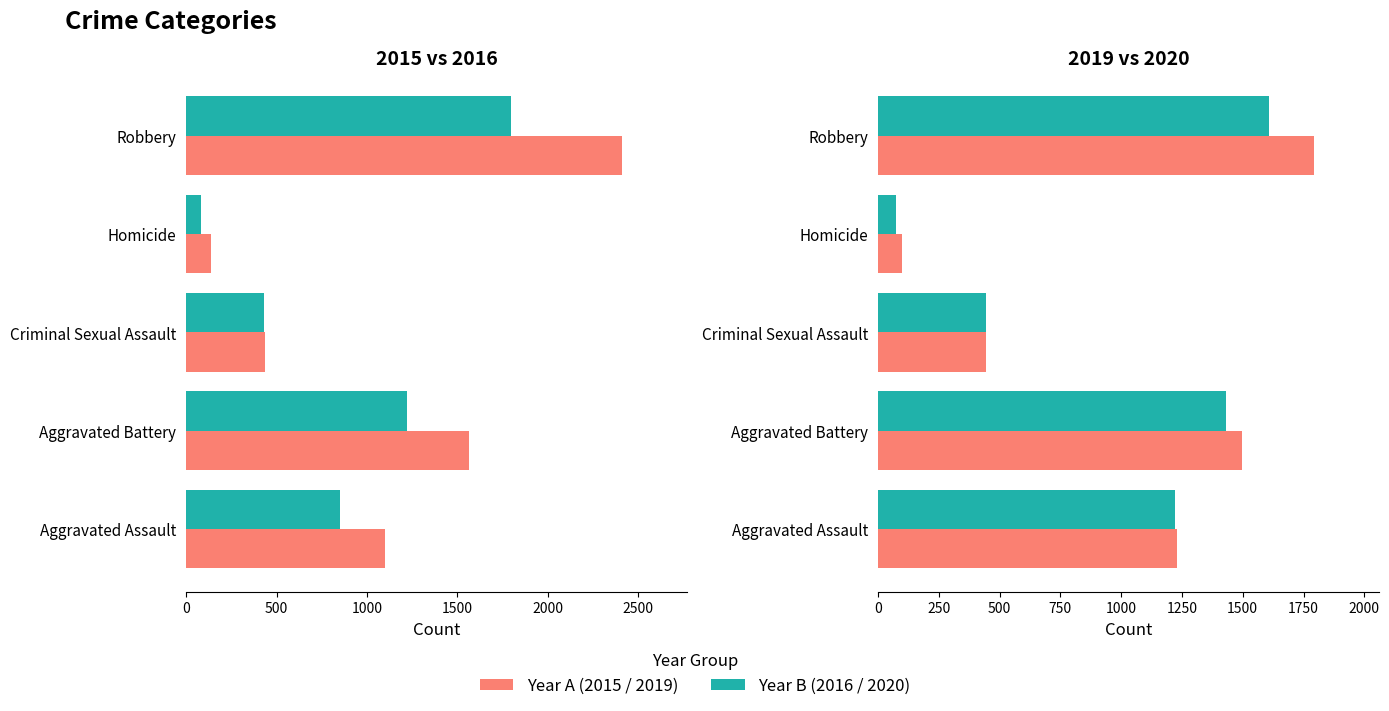

The value of 2016 at Aggravated Assault is 379. True or false?

False